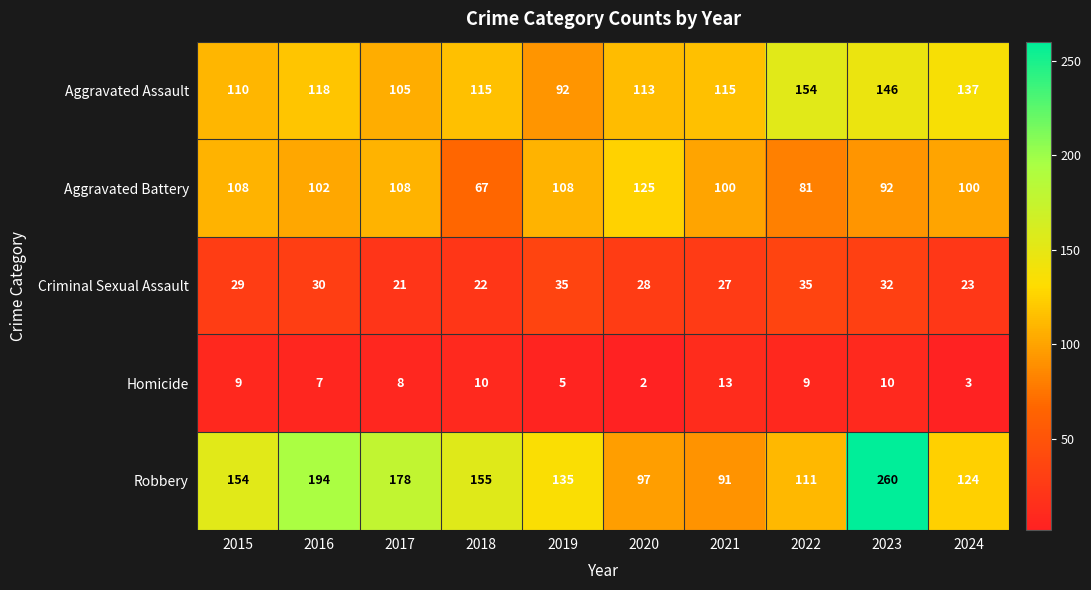

What is the spread (max minus min) of values at 2023?

250